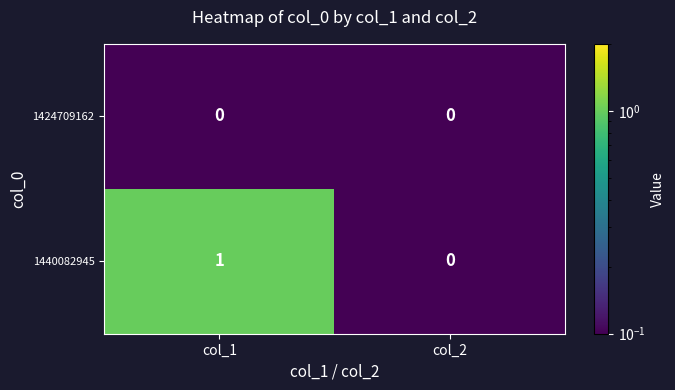

At col_1, list the series in order from largest to smallest.

1440082945, 1424709162